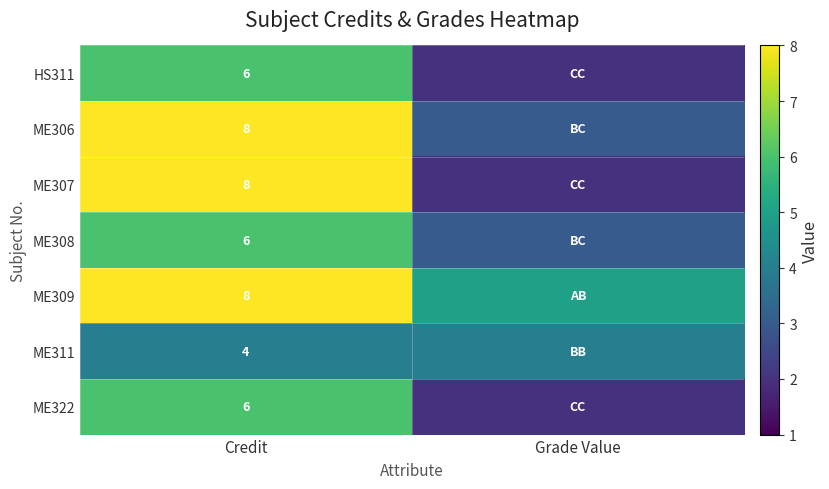

Is the value of ME309 at Credit greater than the value of HS311 at Credit?

Yes